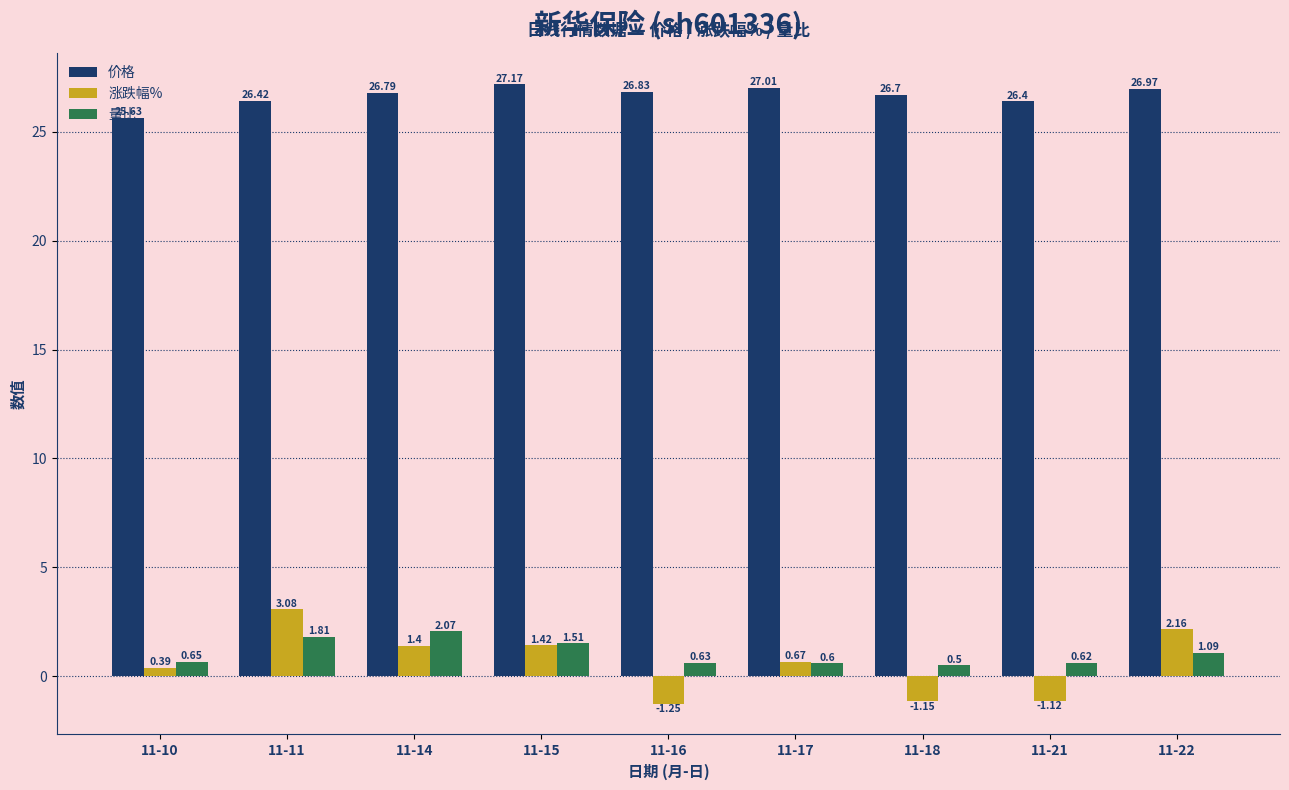

How many data points does each series have?

9